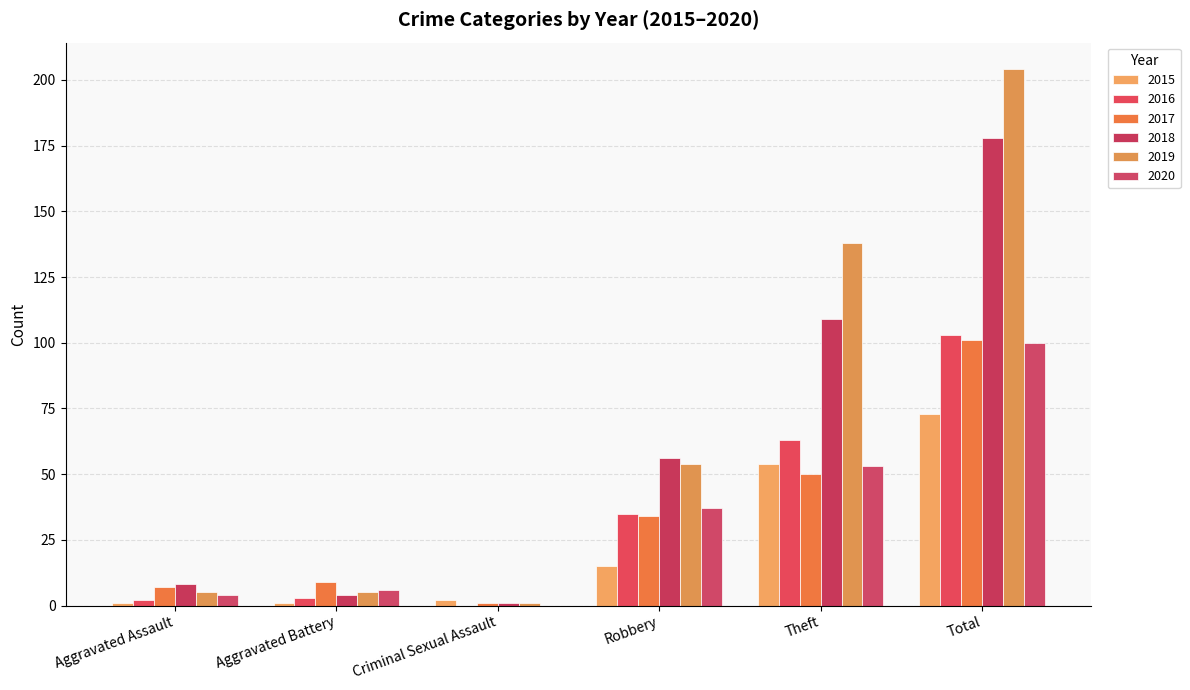

The value of 2018 at Robbery is 37. True or false?

False